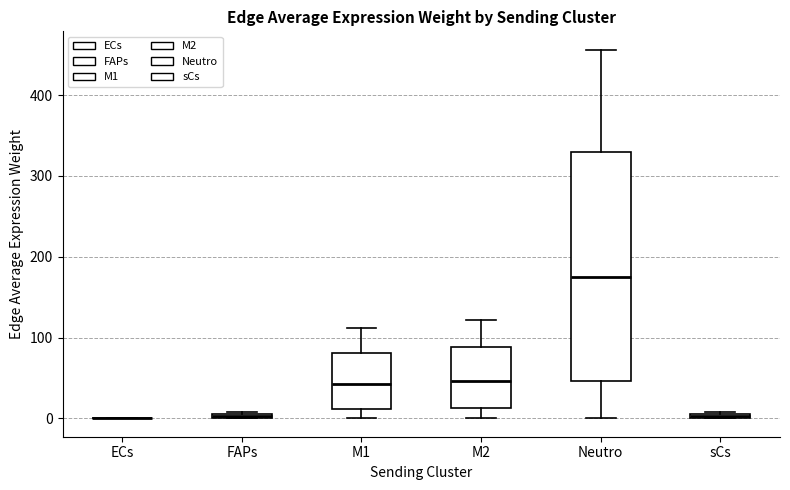

Which box is the tallest, from its lower edge to its upper edge?

Neutro